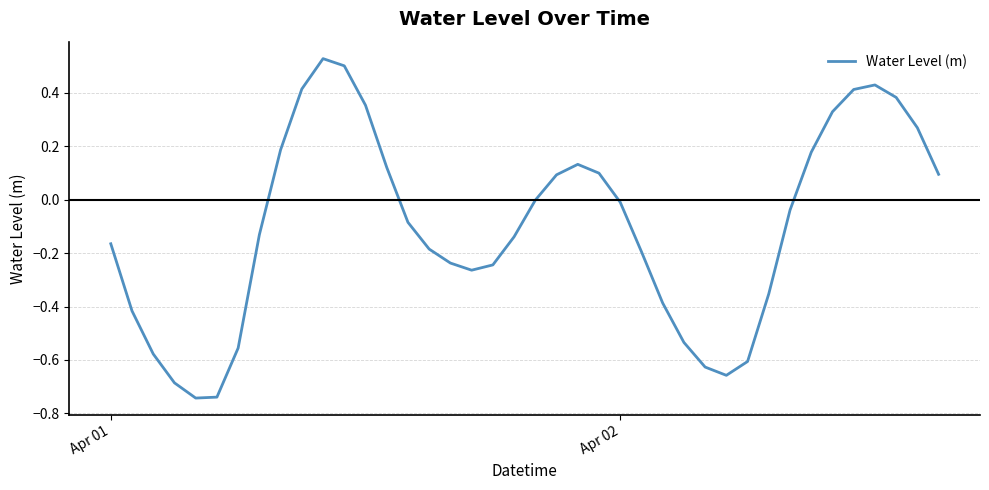

How many points are lower than both their immediate neighbors (excluding endpoints)?

3